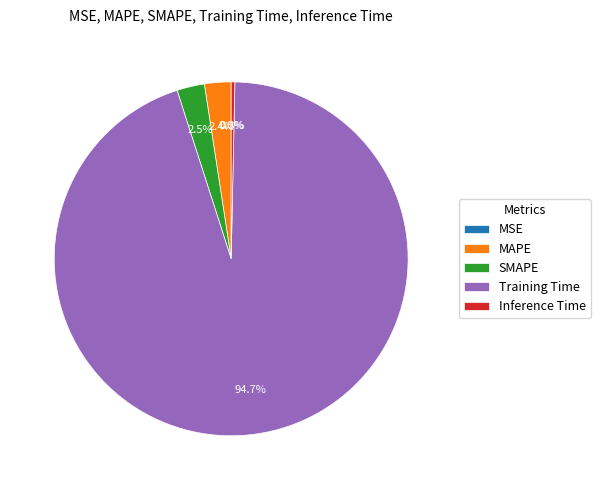

The Inference Time slice represents 14% of the pie. True or false?

False